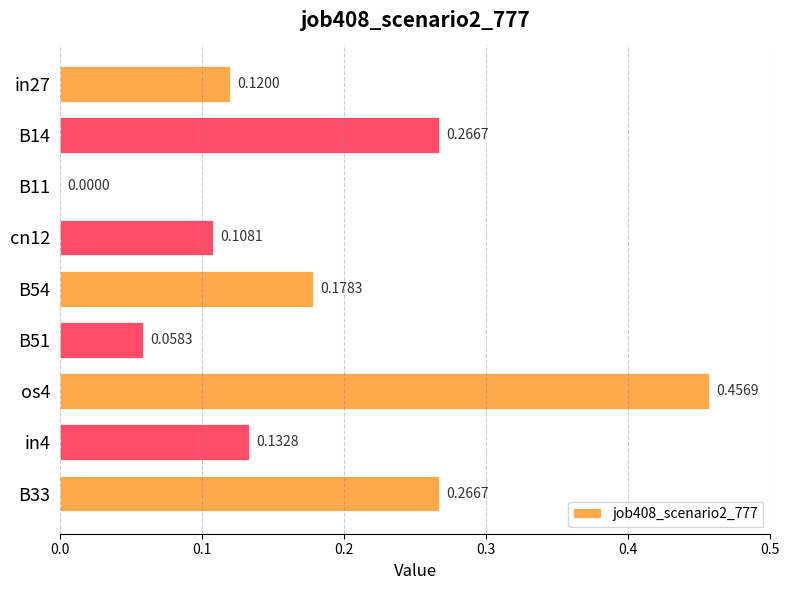

How many values are between 0 and 1?

9